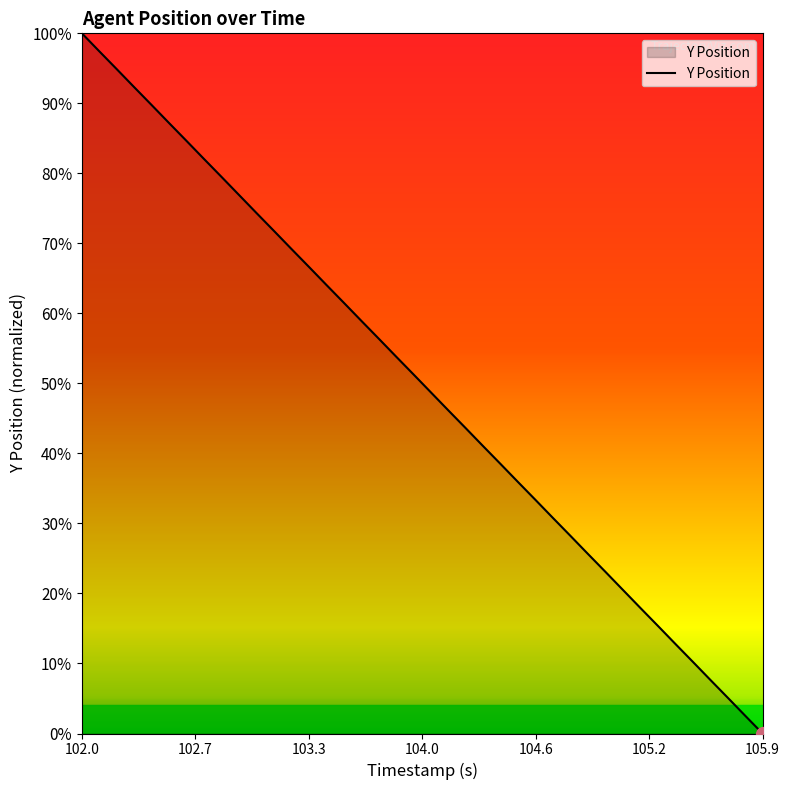

What is the greatest value displayed?

100.0